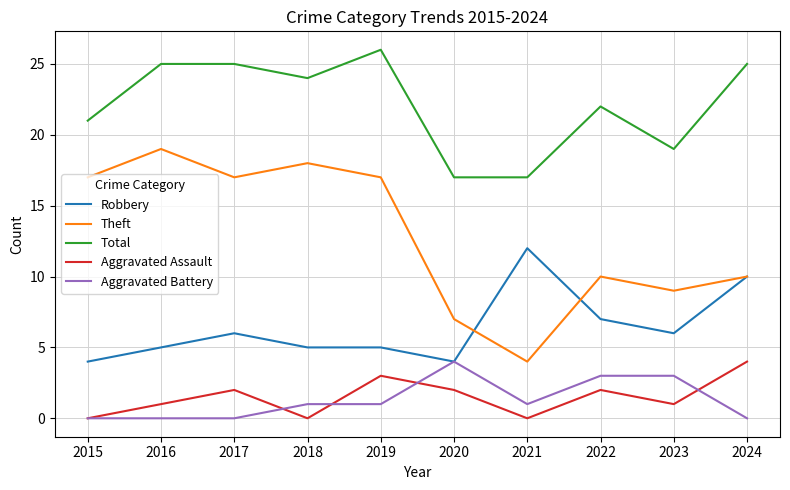

True or false: Aggravated Assault and Theft intersect in this chart.

False